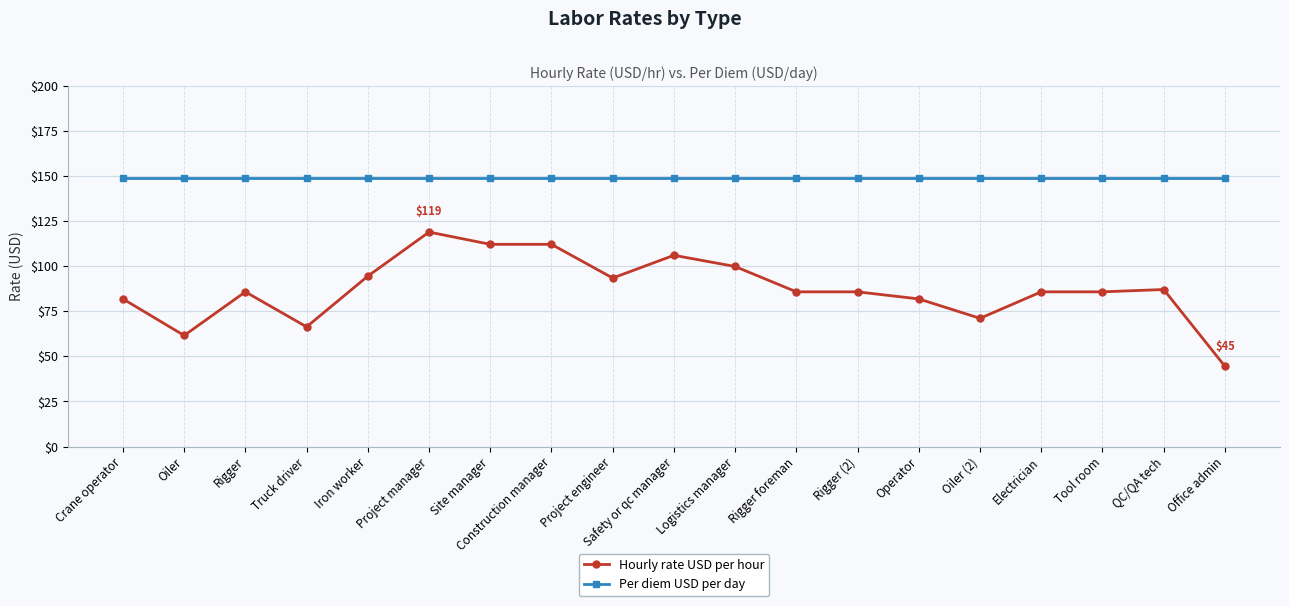

What is the minimum value for Per diem USD per day?

149.0